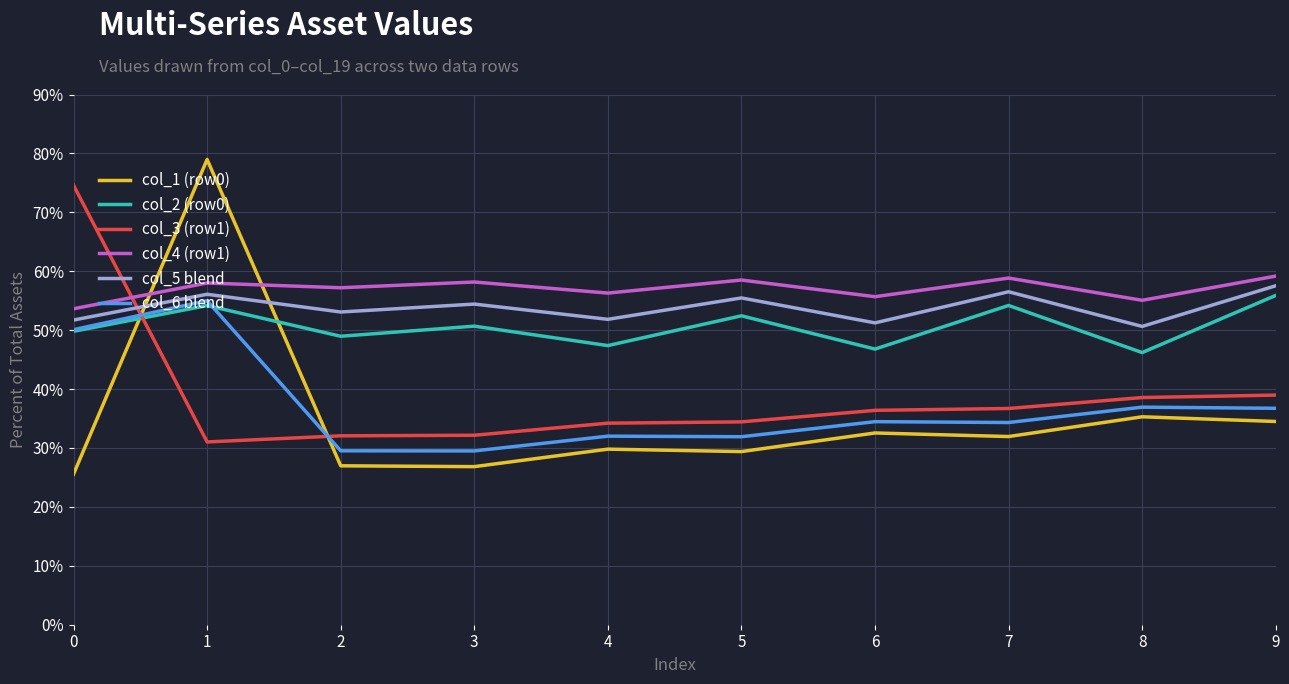

True or false: col_1 (row0) and col_4 (row1) intersect in this chart.

True